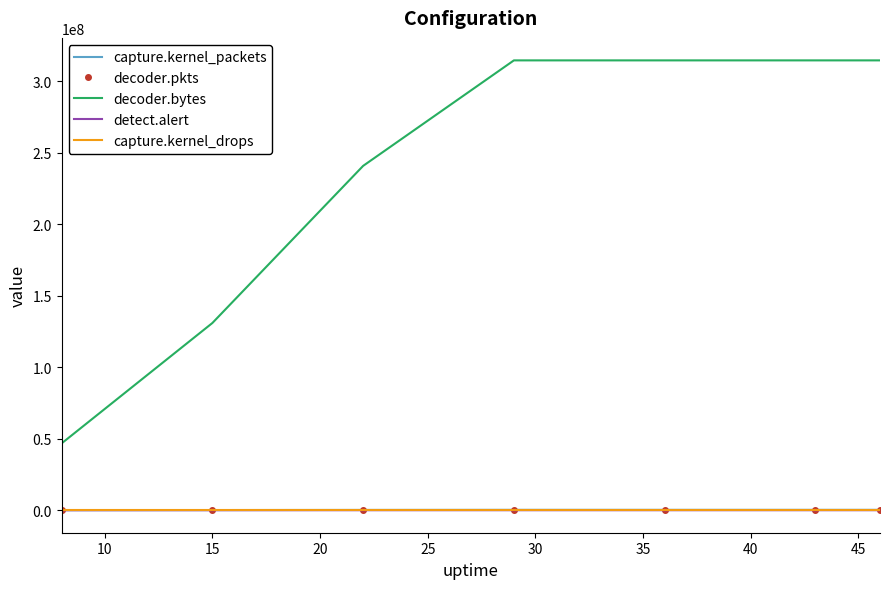

Which series has the largest total across all categories?

decoder.bytes